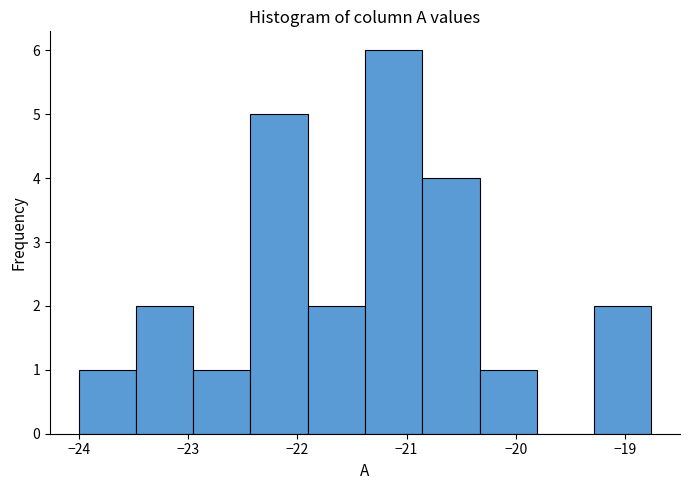

Reading left to right, transcribe this chart: for each bar, give the range it covers on the x-axis and its height. Neither the bar edges nor the heights are printed on the chart, so give them approximately, as read against the axes.

-24.0 to -23.5: 1
-23.5 to -23.0: 2
-23.0 to -22.4: 1
-22.4 to -21.9: 5
-21.9 to -21.4: 2
-21.4 to -20.9: 6
-20.9 to -20.3: 4
-20.3 to -19.8: 1
-19.8 to -19.3: 0
-19.3 to -18.8: 2